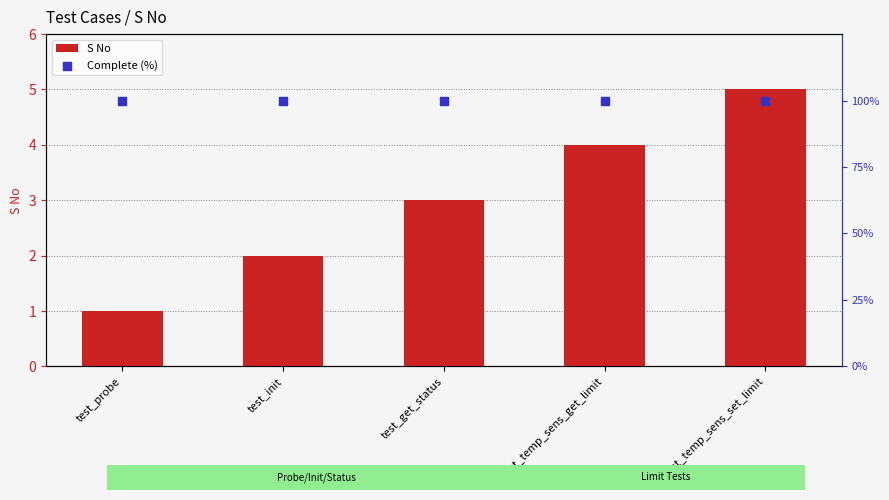

Which series has the largest total across all categories?

Complete (%)